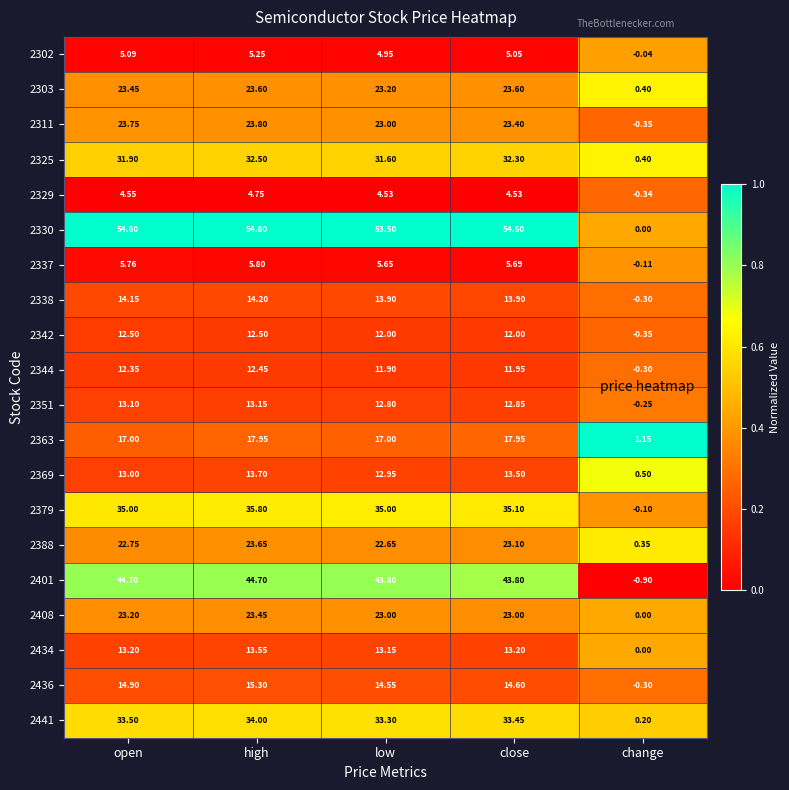

Is the value of 2342 at high greater than the value of 2325 at close?

No